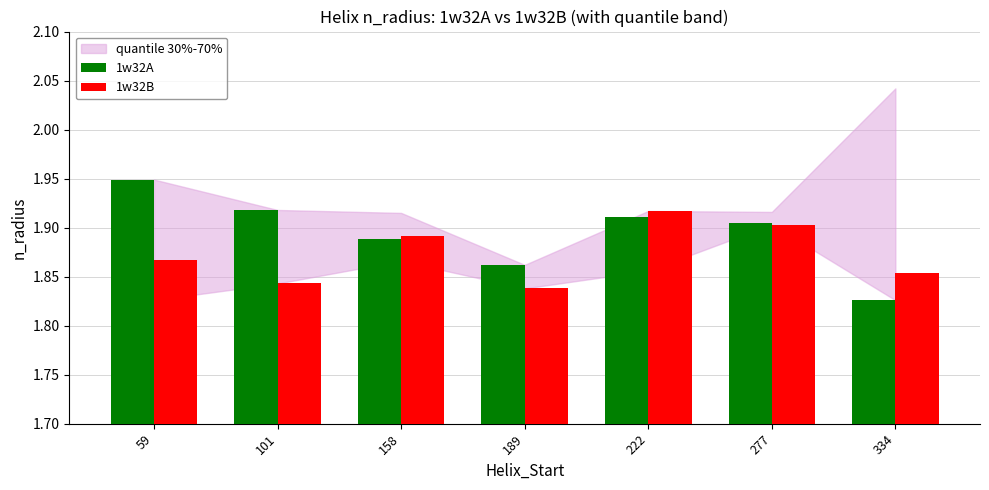

Which label corresponds to the smallest value in the chart?

334